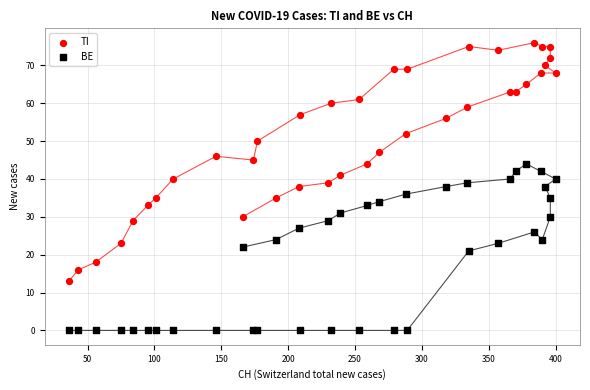

Which series has the widest spread of Y values?

TI